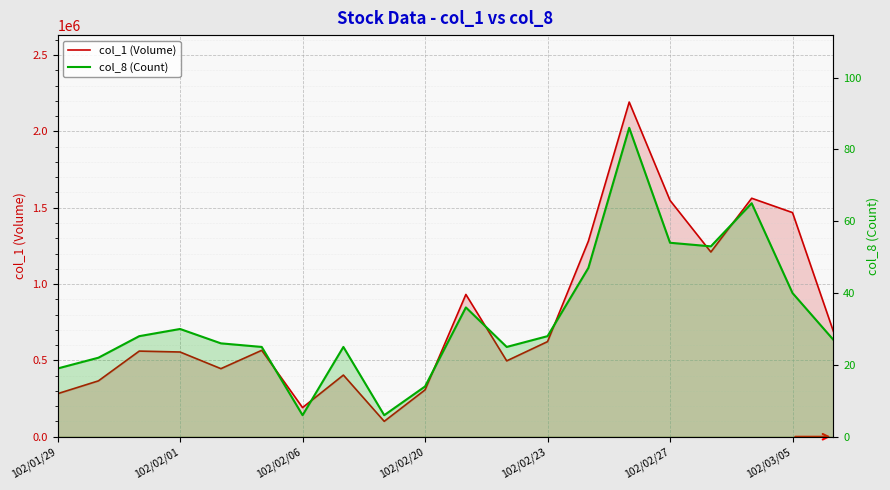

What is the lowest value of the col_8 (Count) series?

6